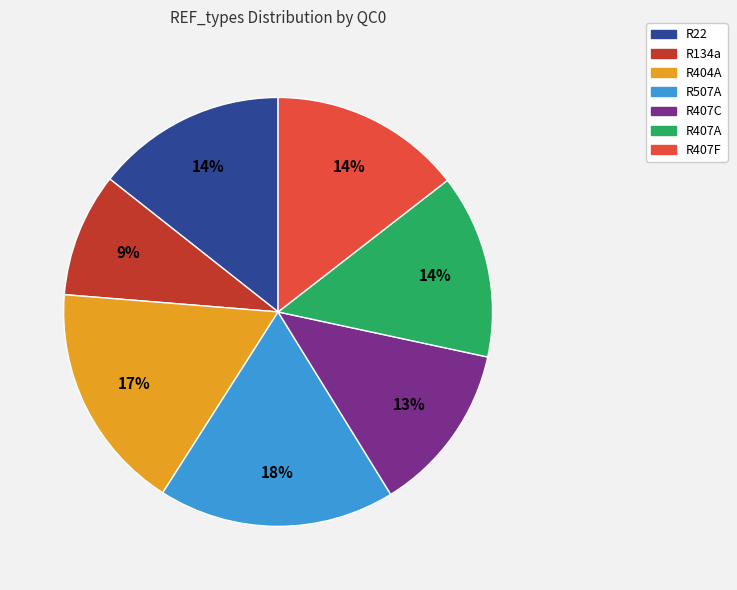

The R134a slice represents 2% of the pie. True or false?

False